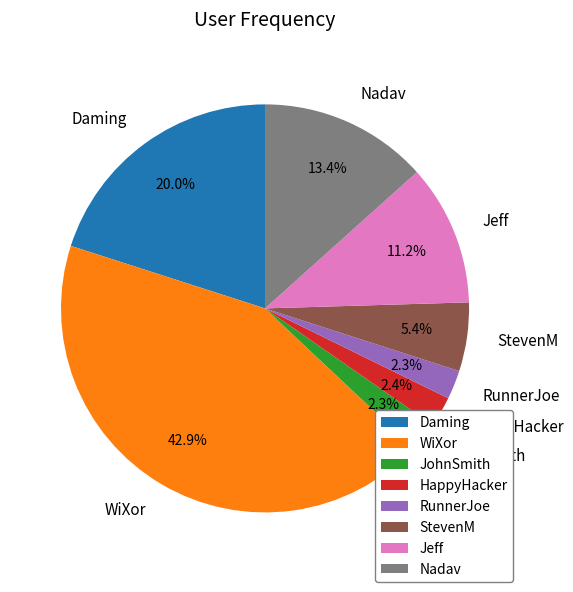

Count the number of slices in the pie.

8